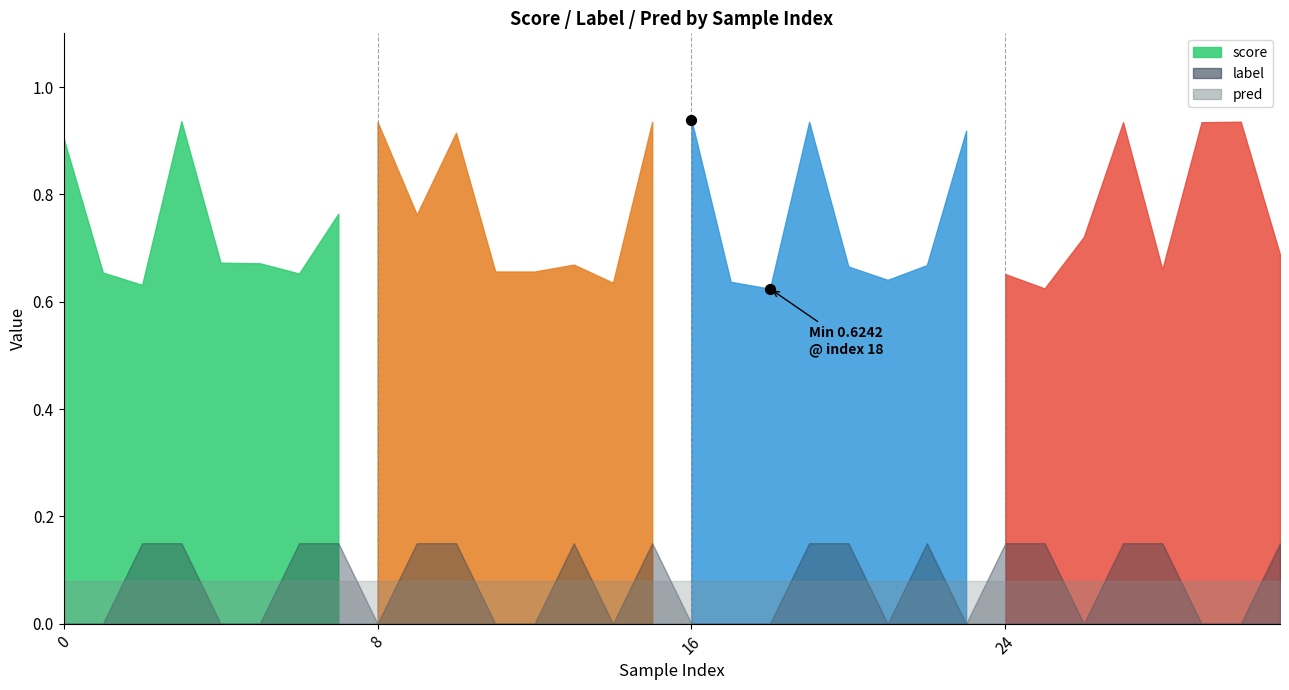

What are all the series names shown in the legend?

score, label, pred